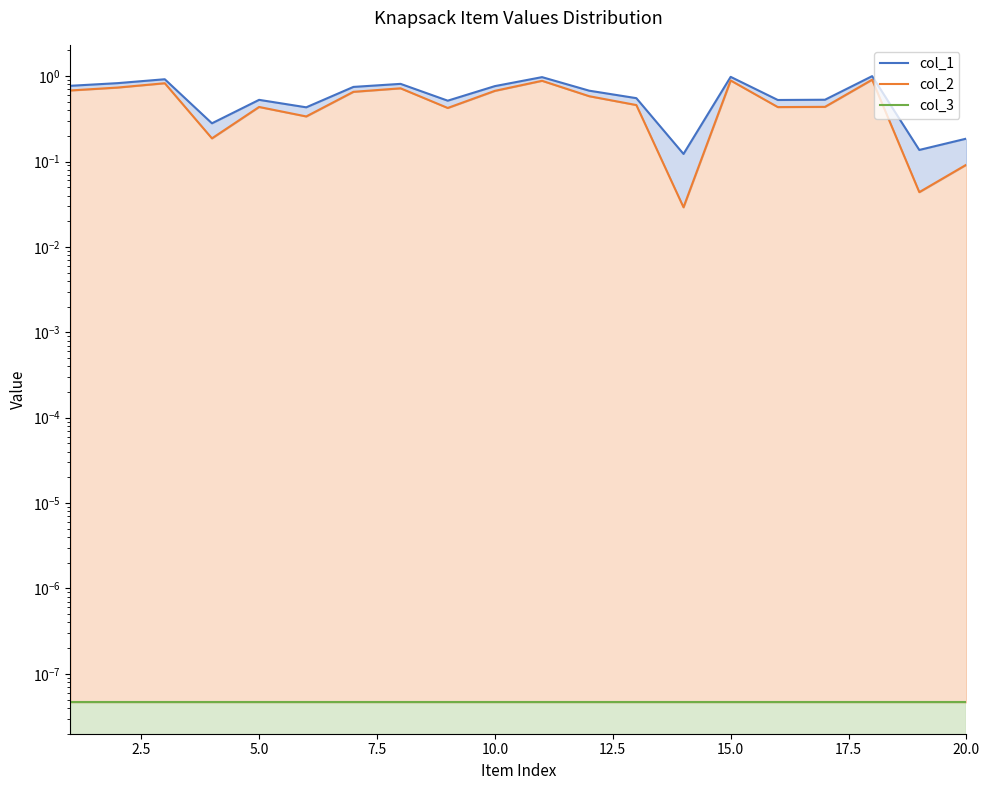

What is the difference between the maximum and minimum values in the col_1 series?

0.9